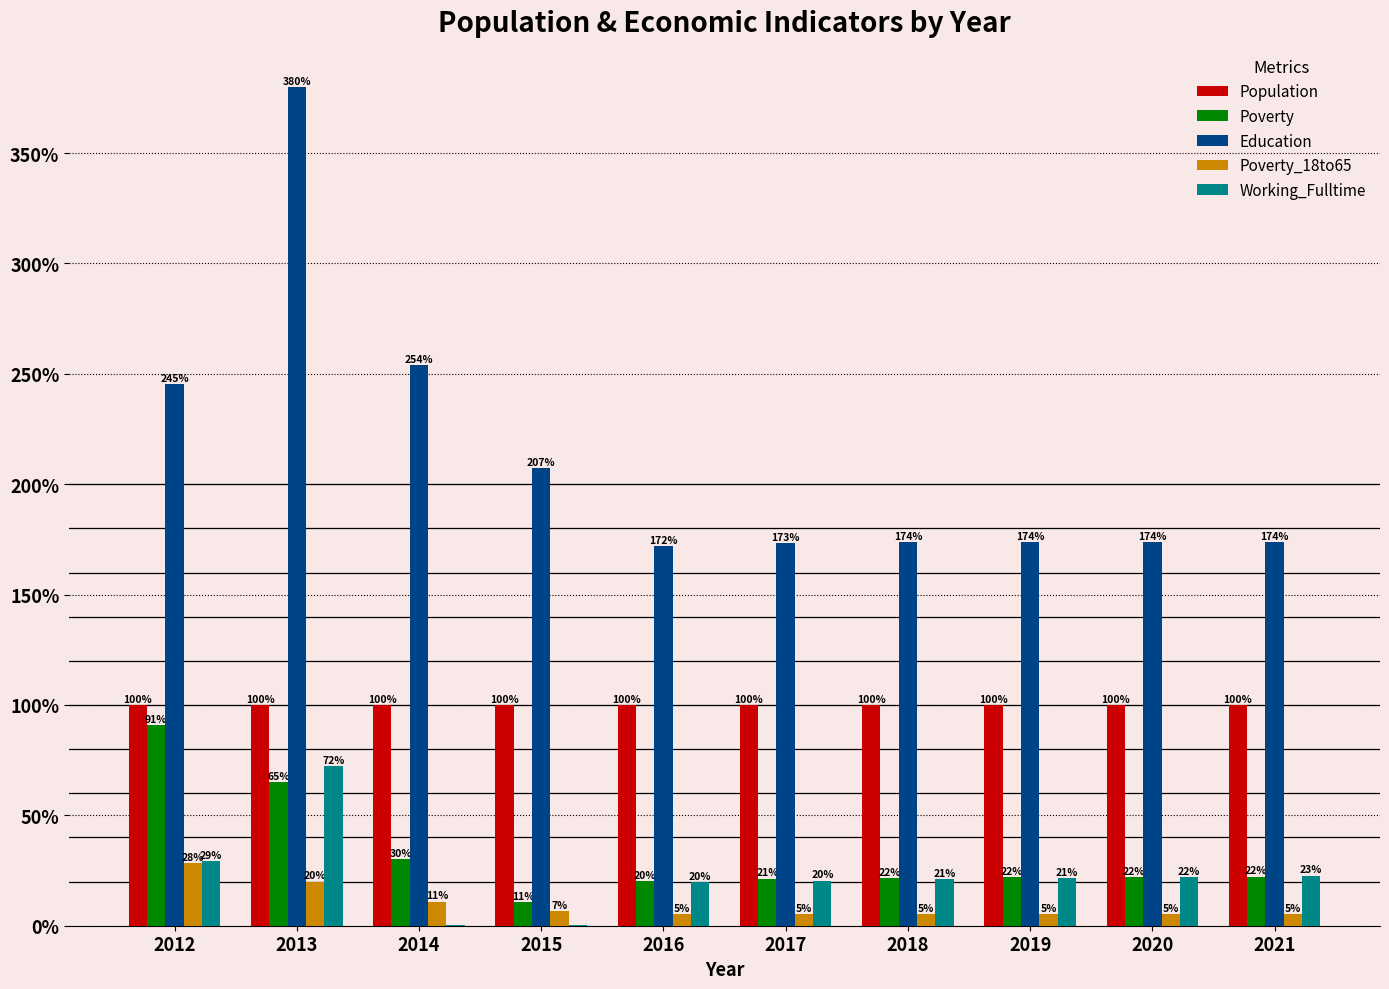

What is the spread (max minus min) of values at 2019?

168.5